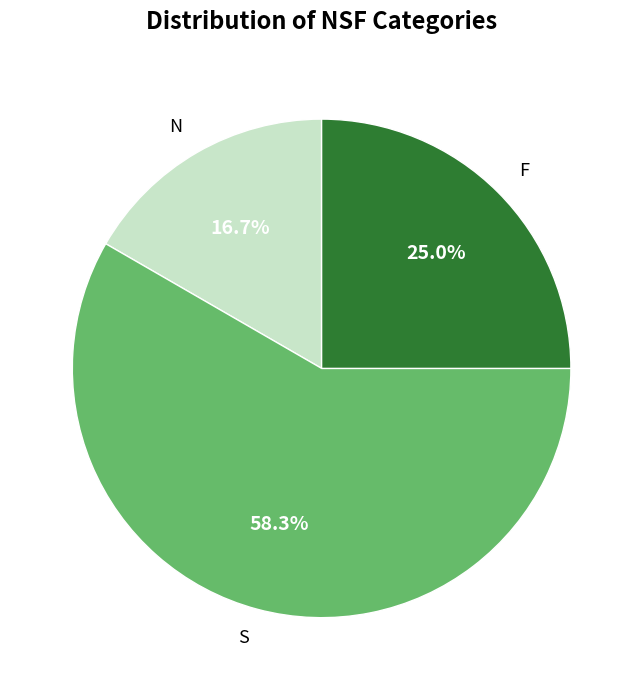

What percentage do F and S together represent?

83.3%